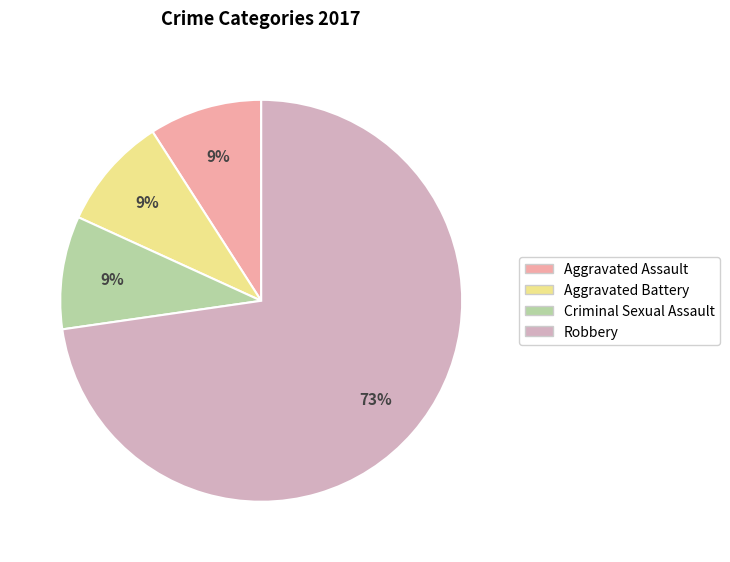

Does any single category account for the majority?

Yes